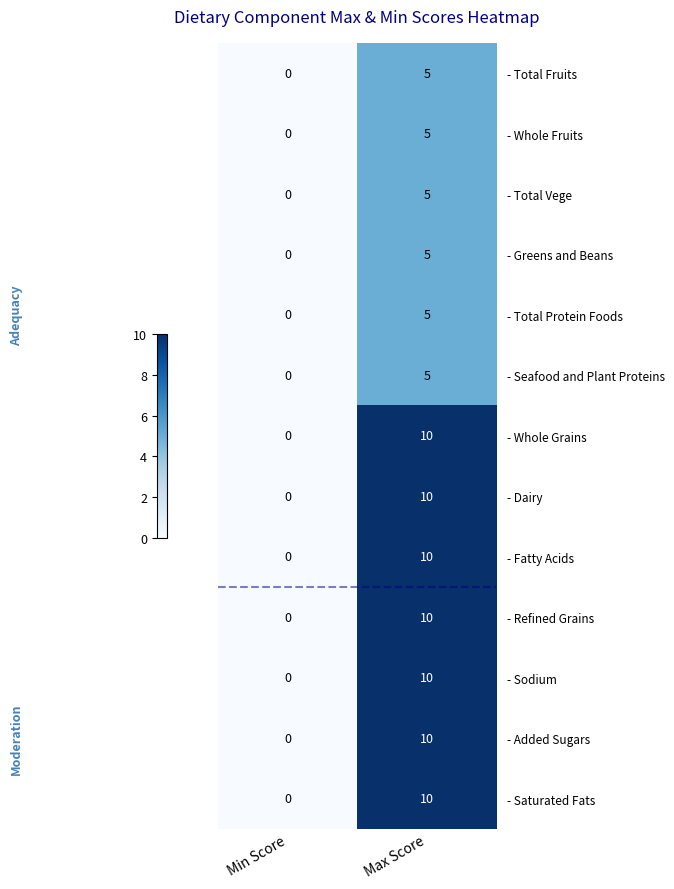

At which label is - Fatty Acids closest to 5?

Min Score